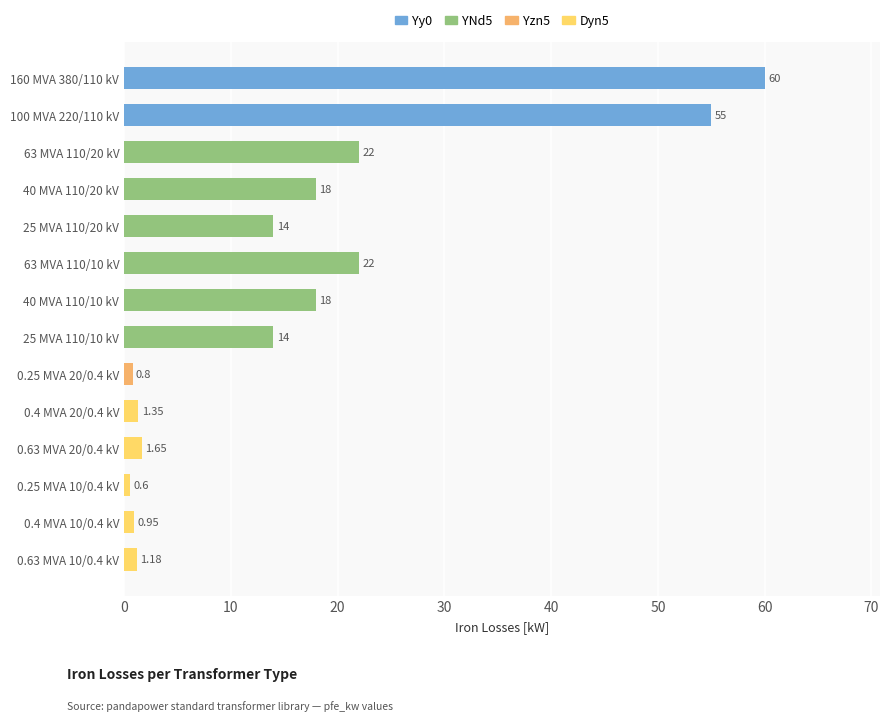

What is the sum of the values at 40 MVA 110/20 kV and 63 MVA 110/20 kV?

40.0